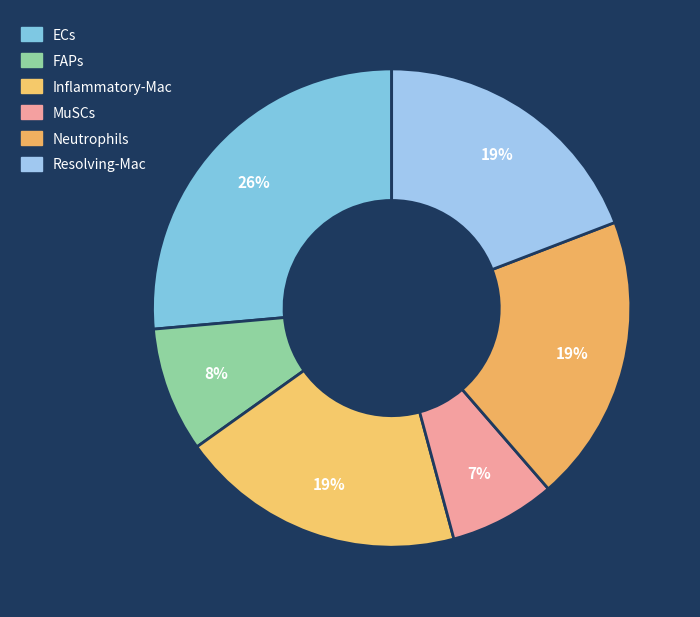

What percentage is the MuSCs slice, to the nearest percent?

7%